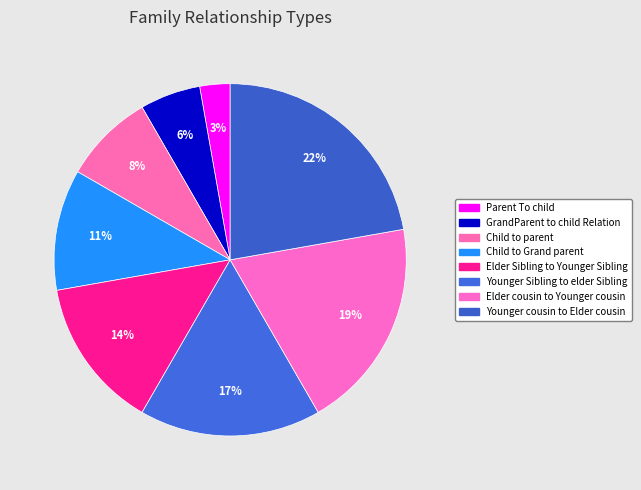

The Younger Sibling to elder Sibling slice represents 29% of the pie. True or false?

False